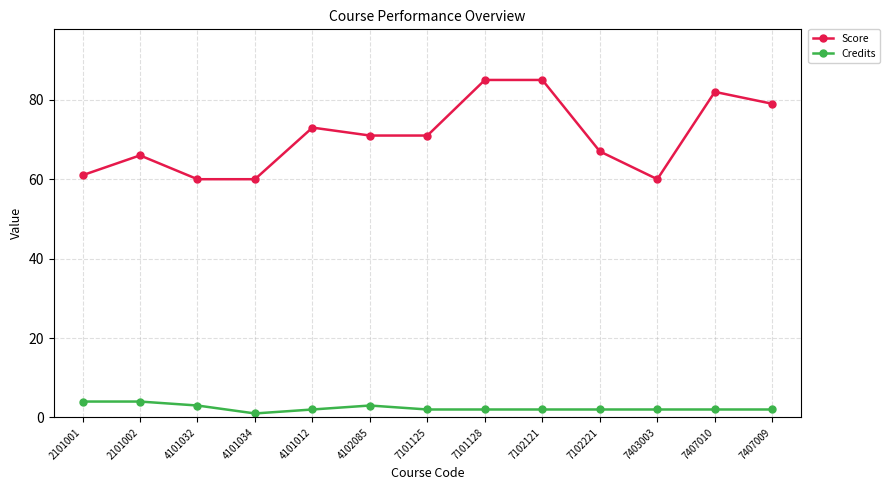

True or false: Credits and Score cross at least once.

False